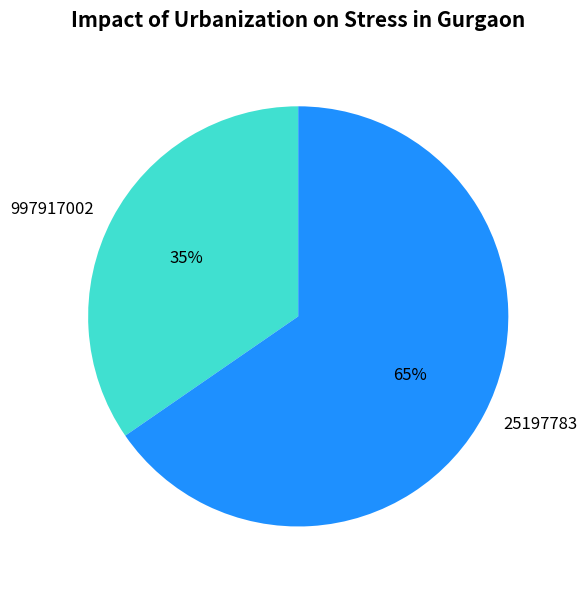

Which category accounts for the majority?

25197783